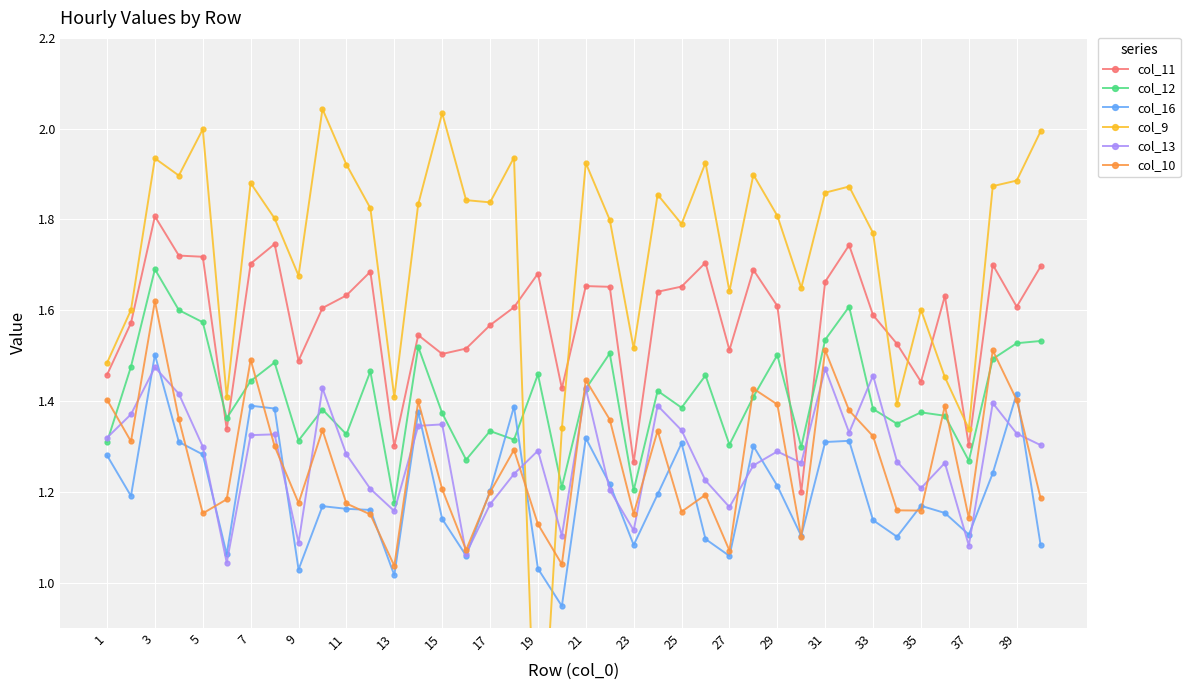

Is it true that col_10 equals 1.4 at 1?

True